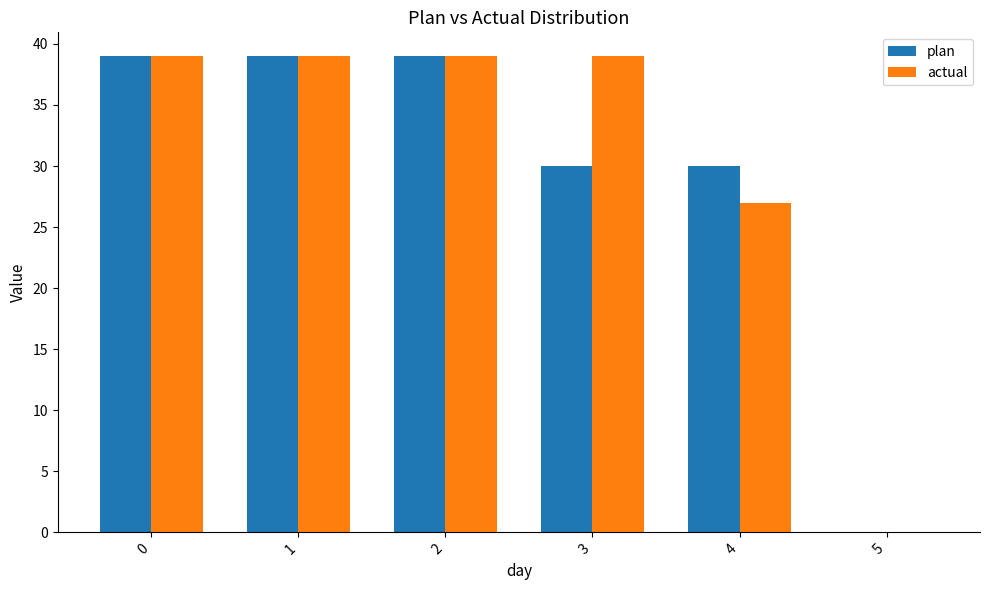

What is the maximum value shown in the chart?

39